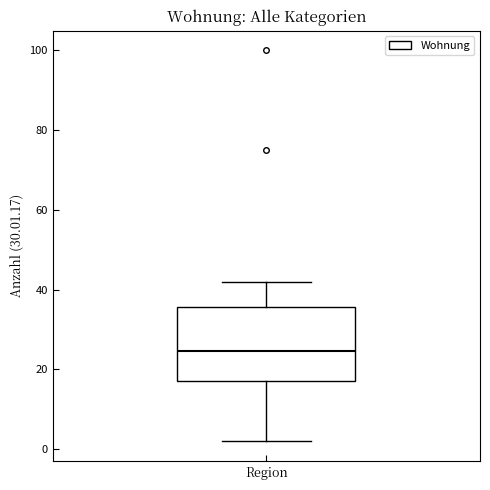

Read this box plot against the y-axis: the position of the median line, the range covered by the box, and the ends of both whiskers. The values are not printed on the chart, so give them approximately, as read against the axis.

median 24, box 18 to 36, whiskers 2 to 42